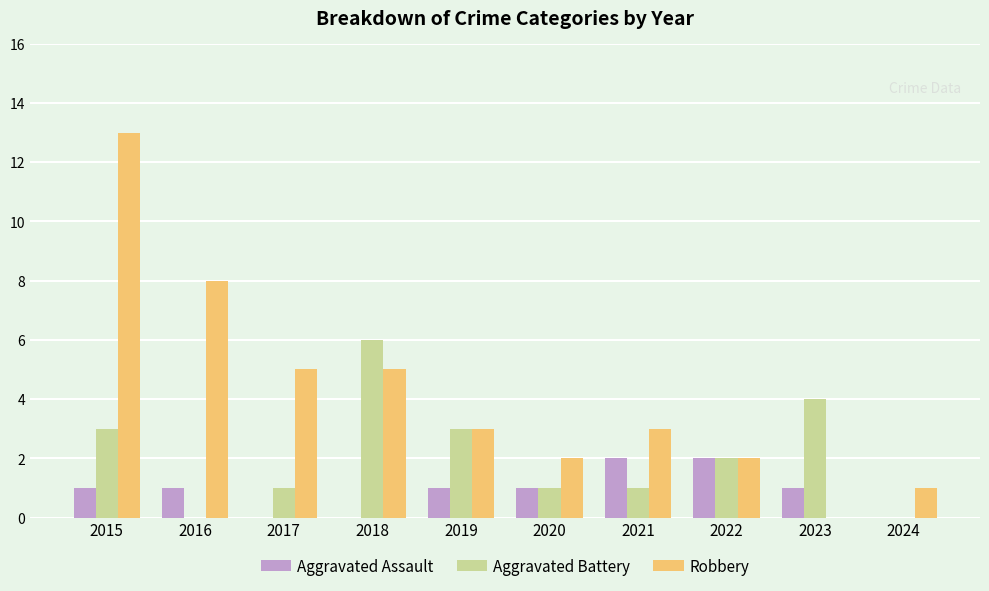

Does the chart contain stacked bars?

No